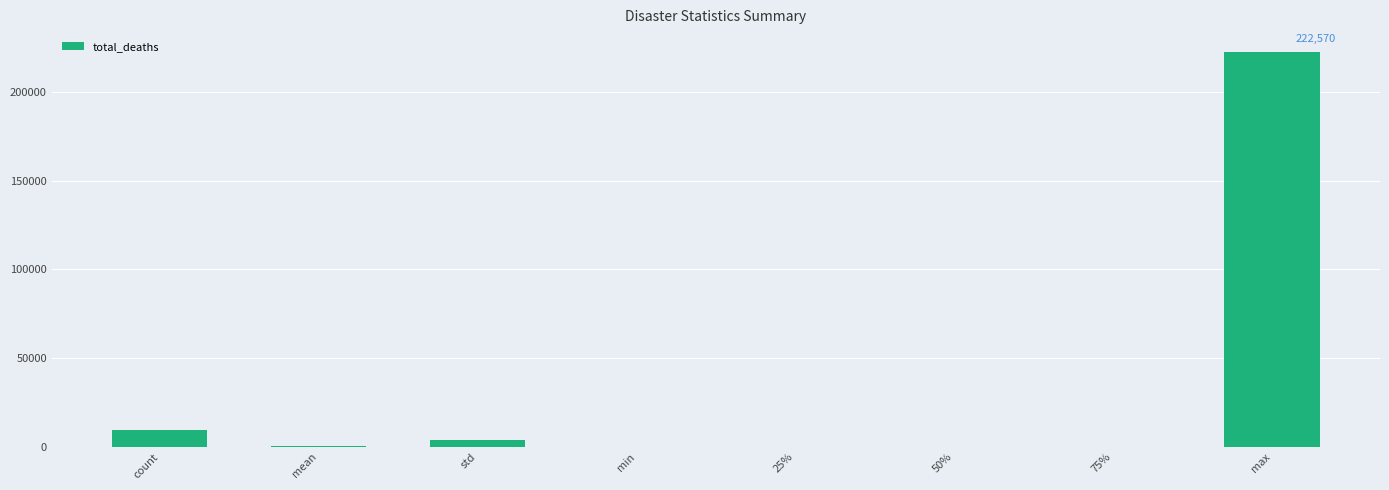

What is the change in value from min to 50%?

+6.0